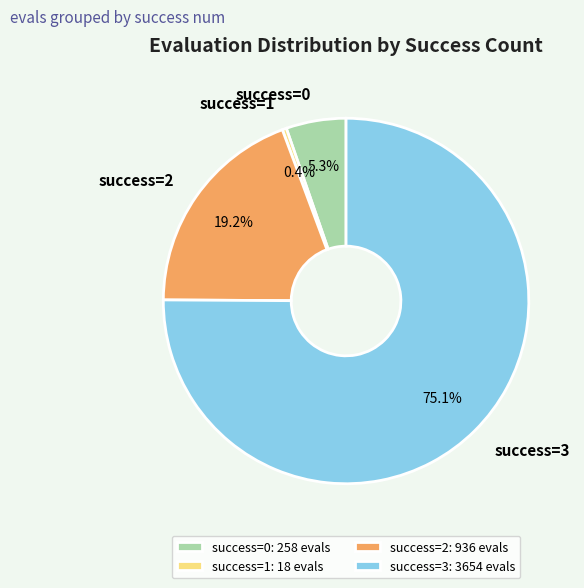

What is the total percentage of success=1 and success=2?

19.6%